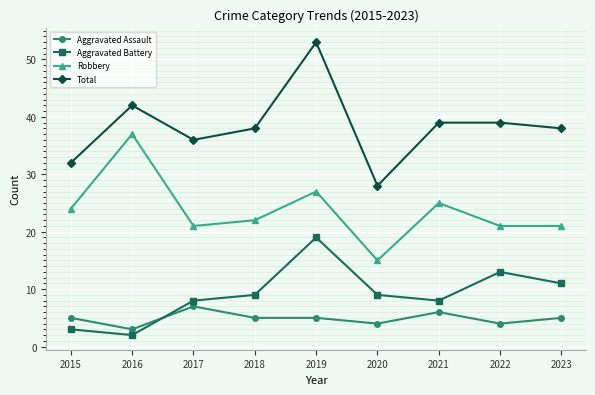

What is the difference between the maximum and minimum values in the Aggravated Battery series?

17